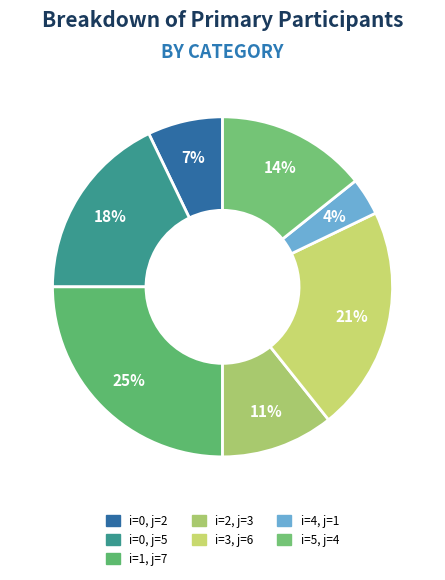

Is there a majority slice in this chart?

No